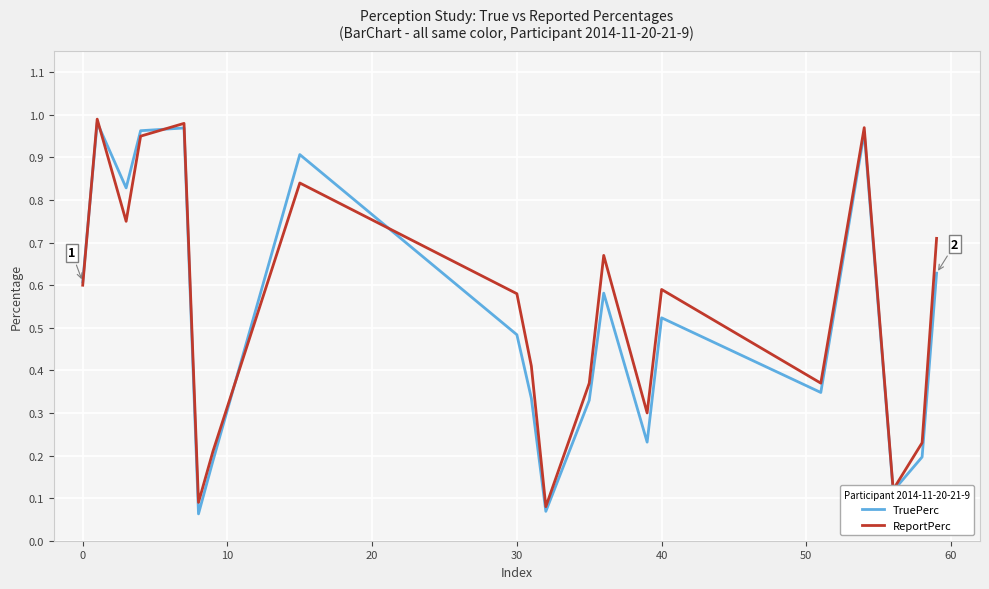

Which series has the widest spread of values?

TruePerc